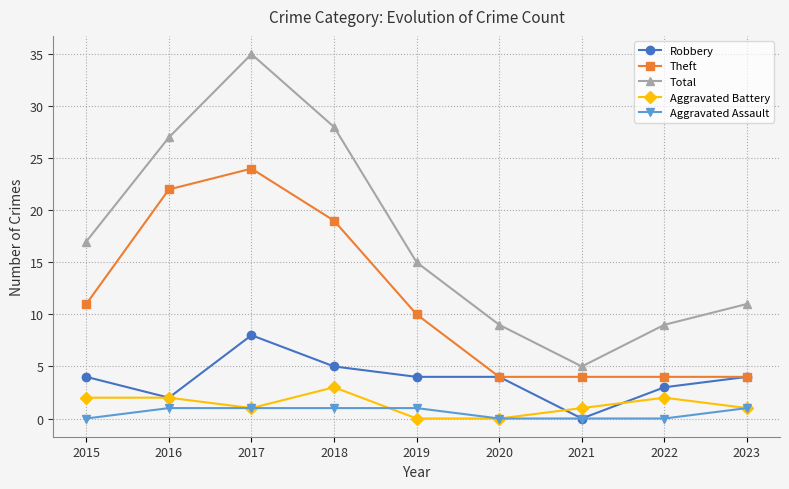

How many data points does each series have?

9